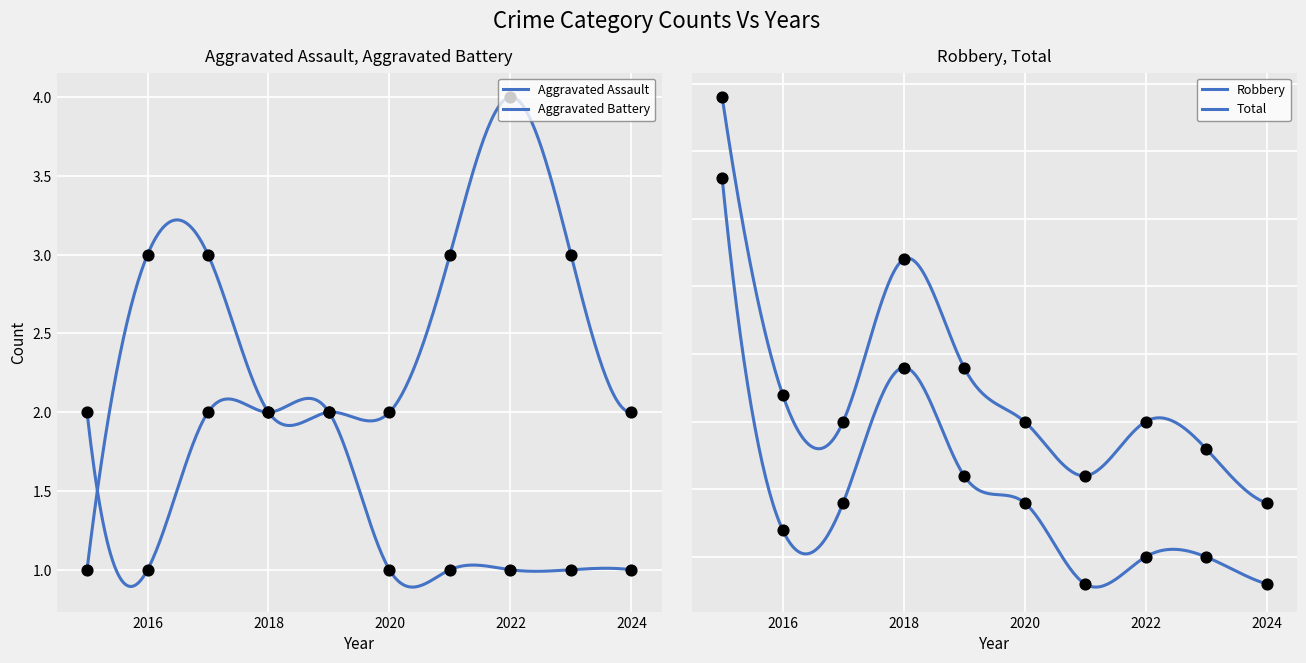

What are all the series names shown in the legend?

Aggravated Assault, Aggravated Battery, Robbery, Total